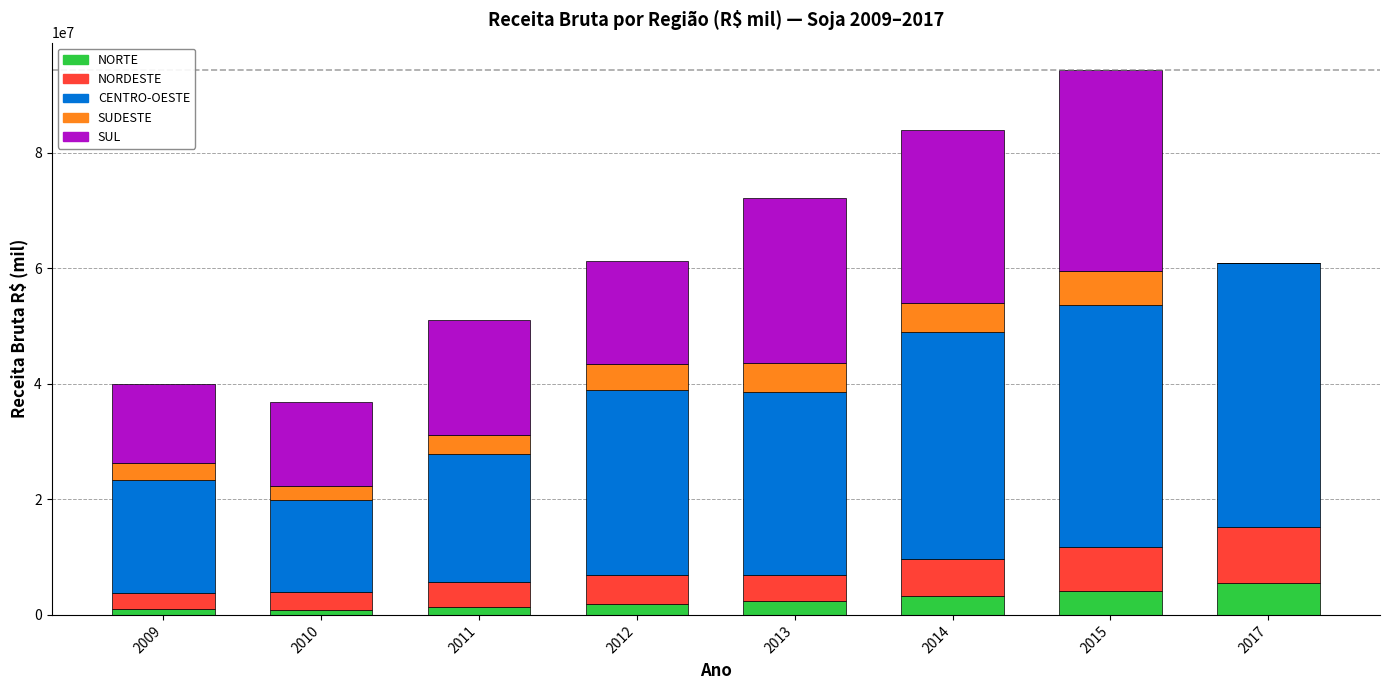

What is the highest value of the NORTE series?

5436744.8